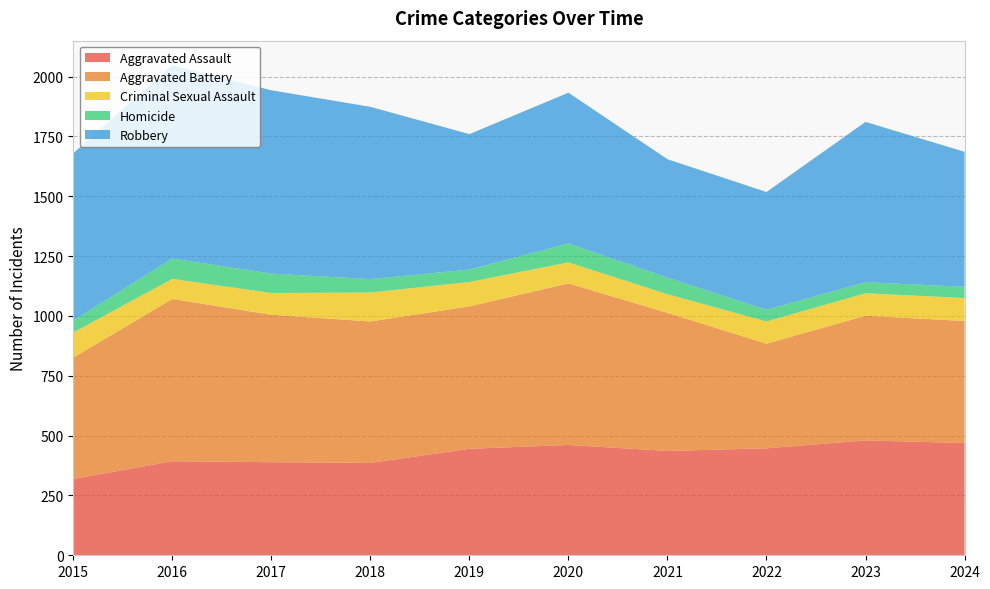

Reading left to right, what are all the values shown in this chart?

Aggravated Assault: 319	393	389	386	445	461	436	447	480	469
Aggravated Battery: 507	678	616	591	595	675	577	437	521	510
Criminal Sexual Assault: 105	84	91	121	102	88	78	93	94	96
Homicide: 50	85	81	56	52	79	69	49	46	47
Robbery: 699	808	766	720	566	630	495	492	670	564